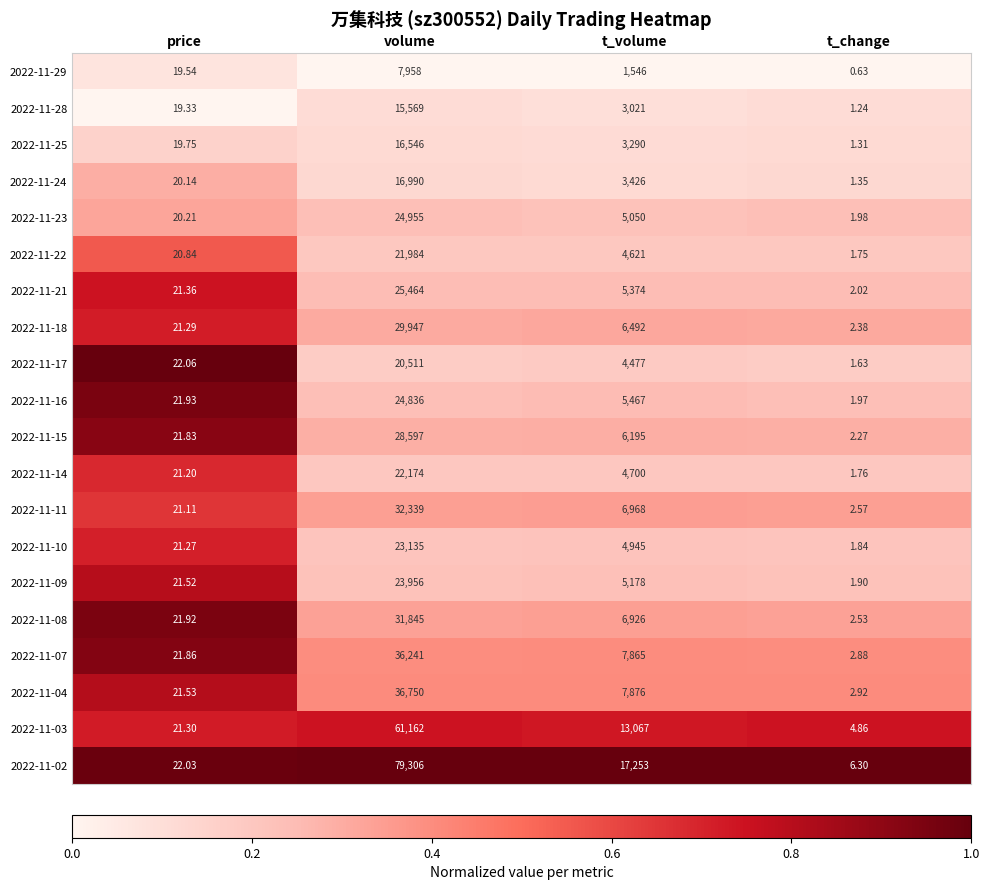

At which category is the sum across all series the highest?

volume